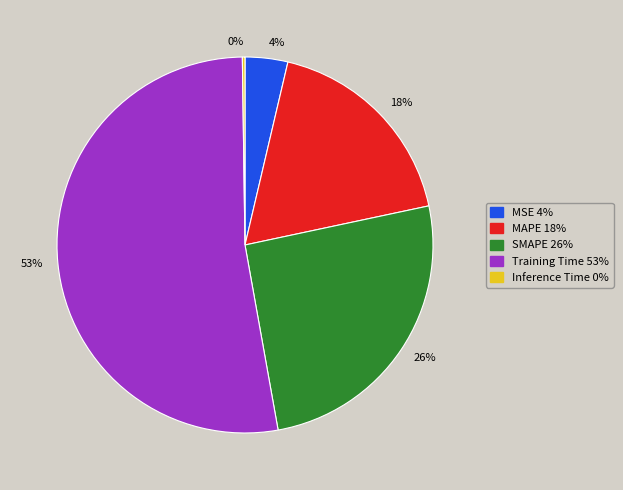

Is the sum of 18% and 26% greater than half?

No